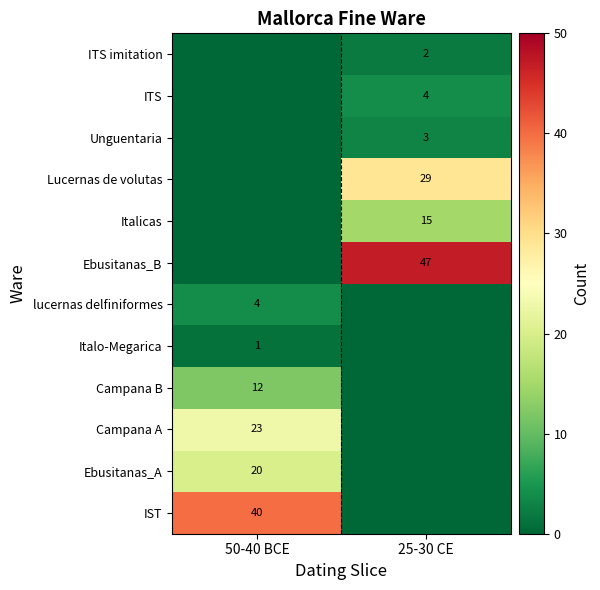

True or false: lucernas delfiniformes has a value of 4 at 50-40 BCE.

True